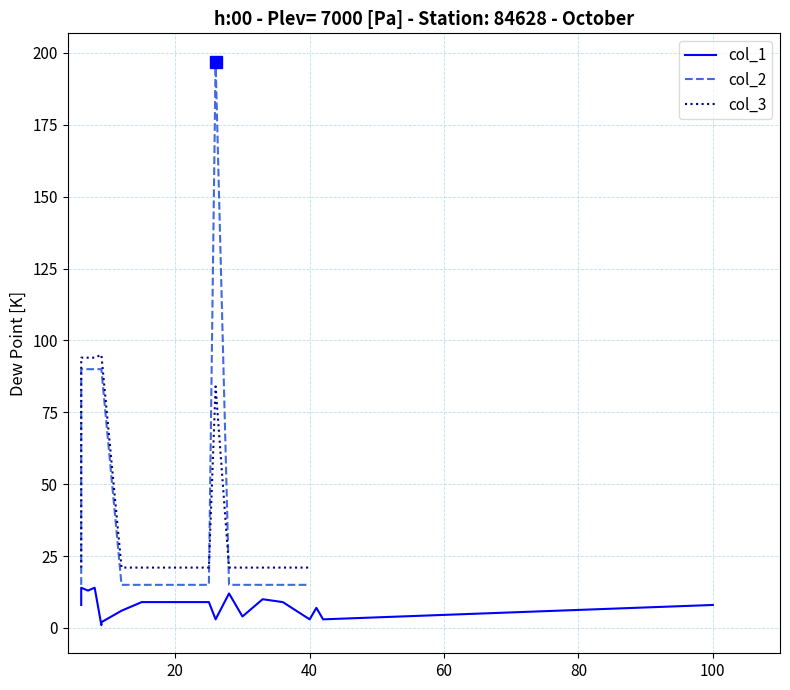

How many values in the col_1 series are below 8?

8